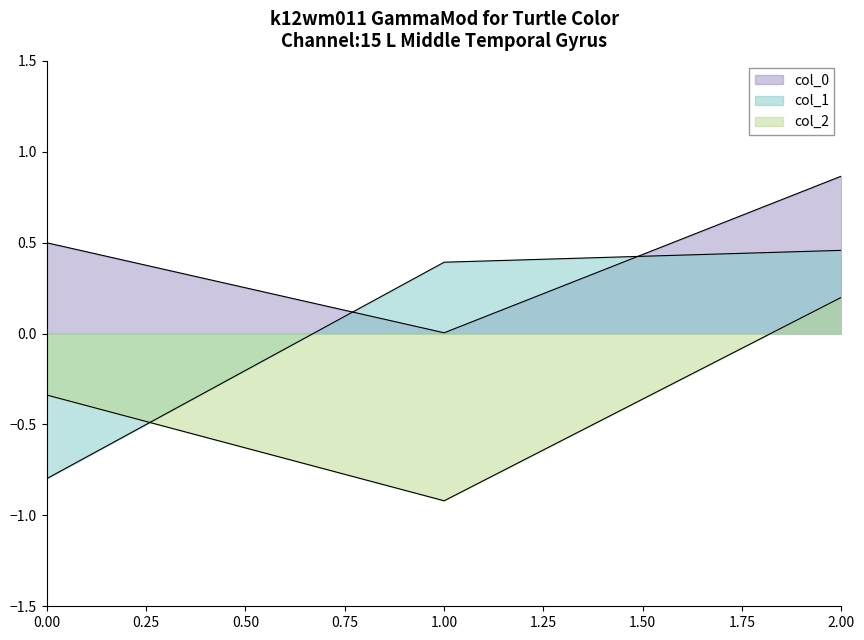

Where does the col_1 series first go above 0?

1